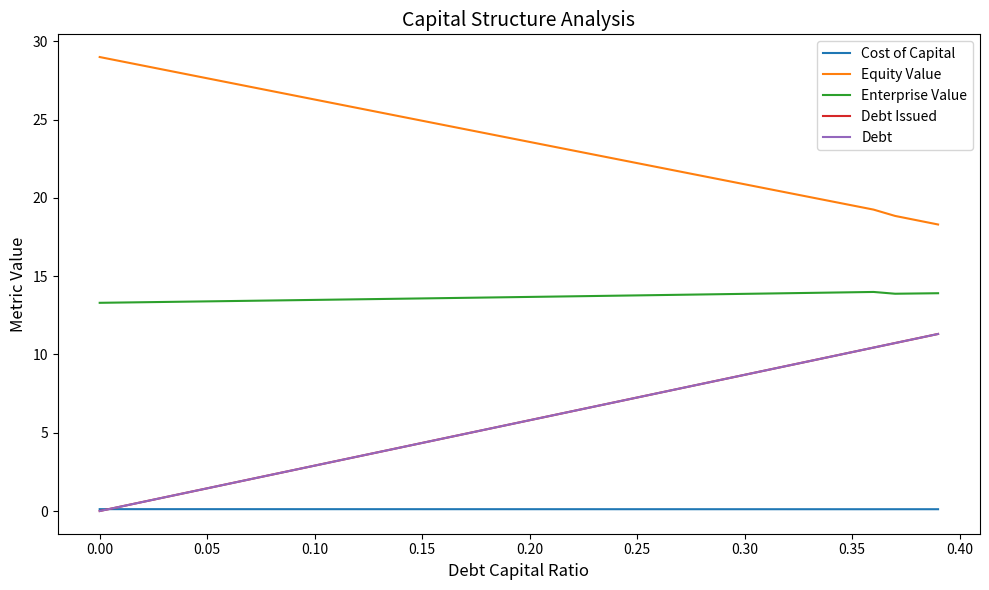

Does the chart display data point markers on the line(s)?

No